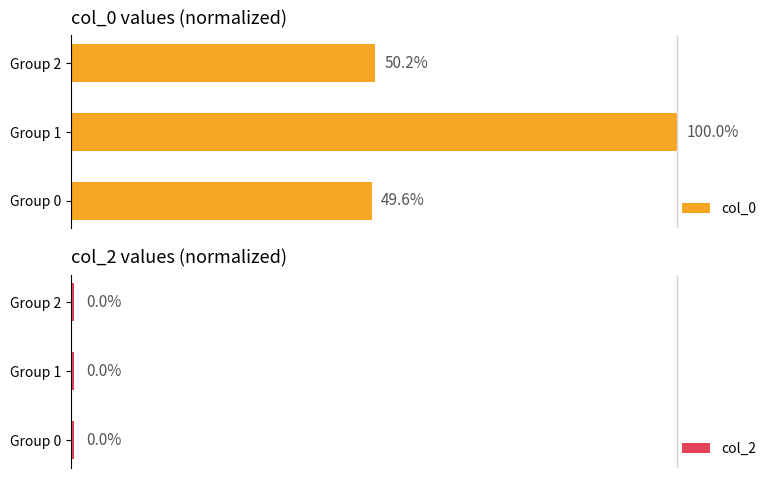

At which label does col_0 reach its peak?

Group 1